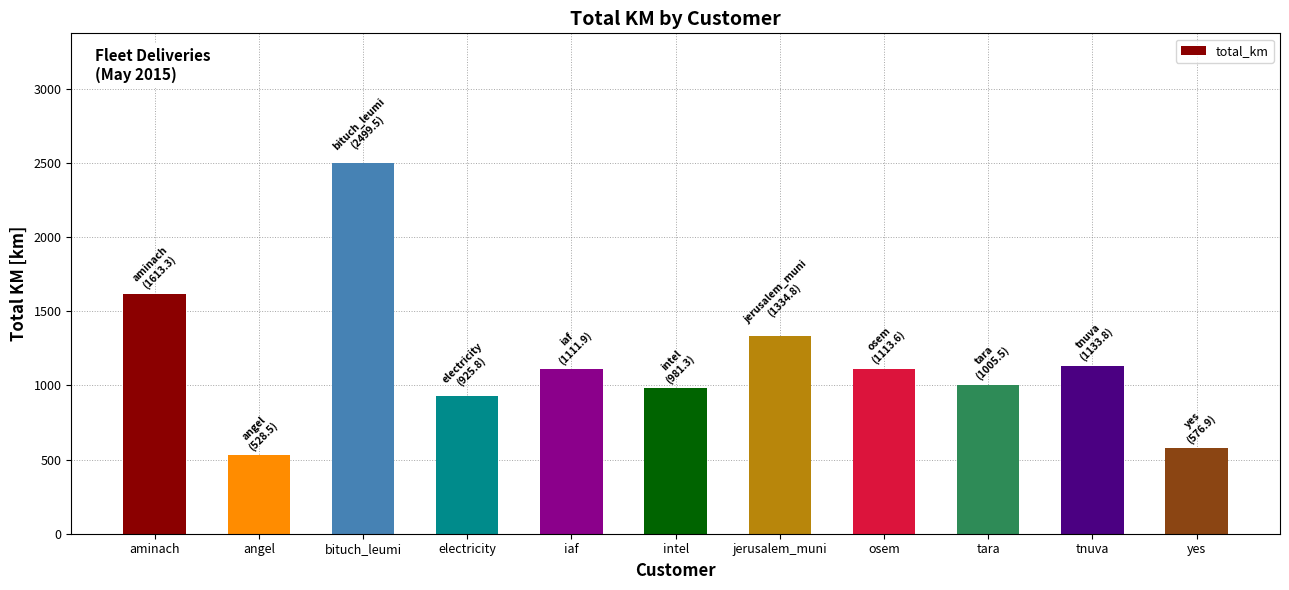

Which category has the highest value across all series?

bituch_leumi